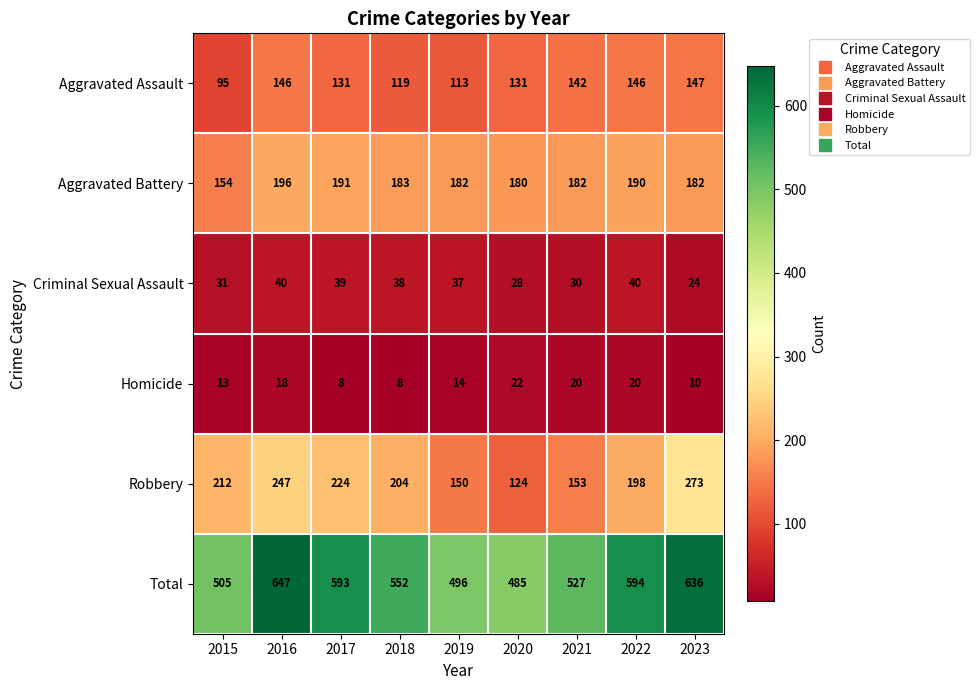

Read the Homicide value at 2019, to the nearest 10.

10